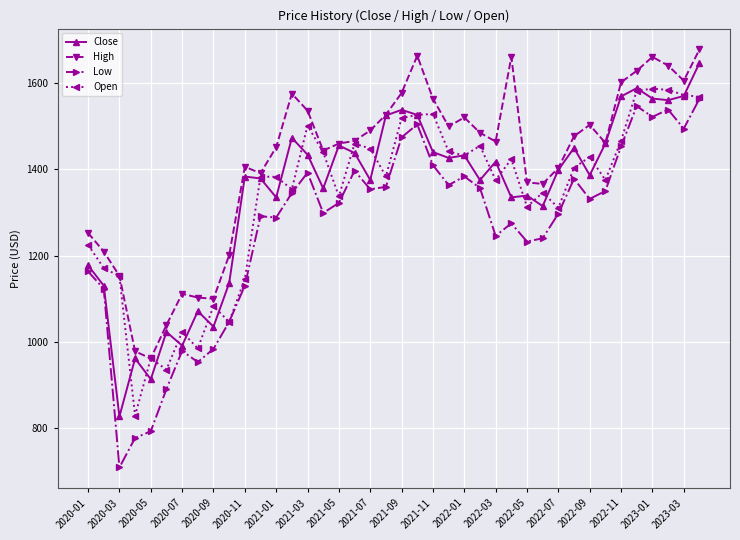

What is the value of the Open point at the 31st from the left?

1310.8